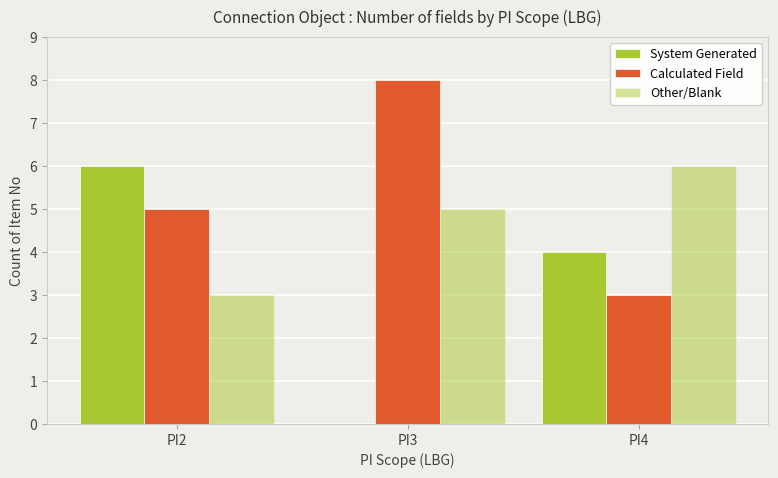

Does the chart contain stacked bars?

No